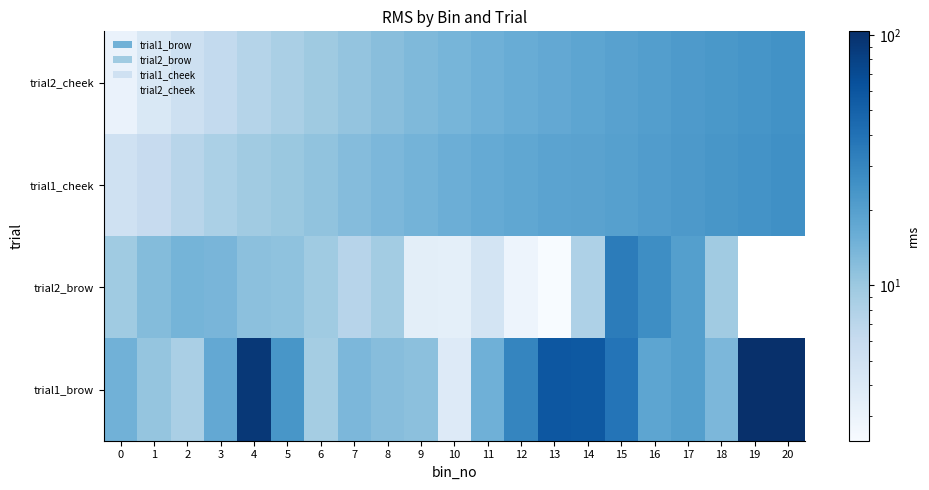

What is the difference between the second highest and minimum values in the trial1_brow series?

99.6